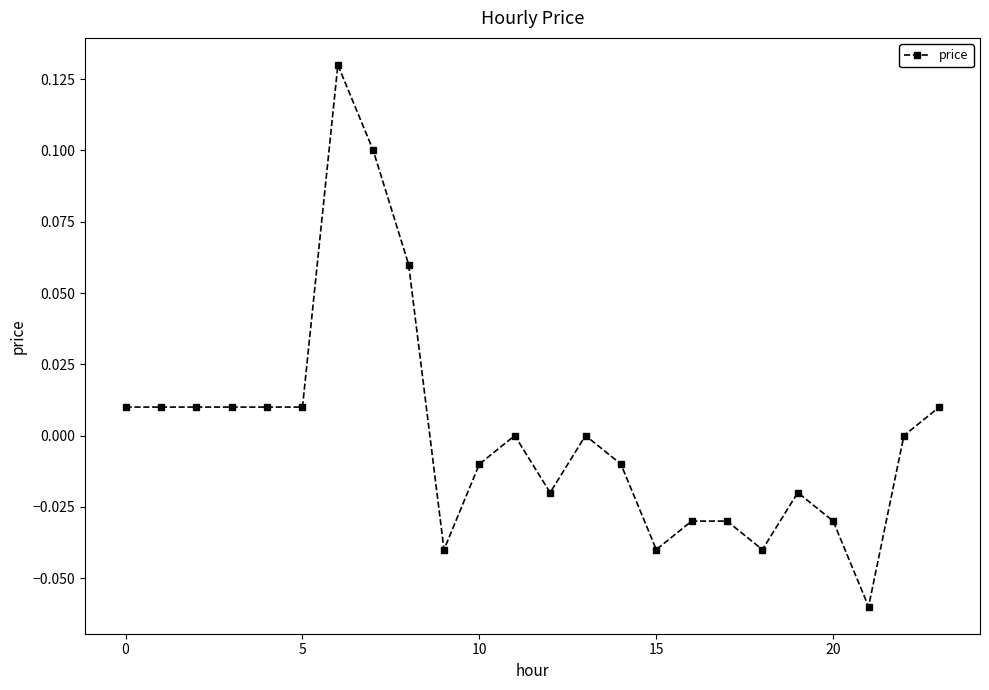

True or false: there are more than 1 points higher than both neighbors.

True